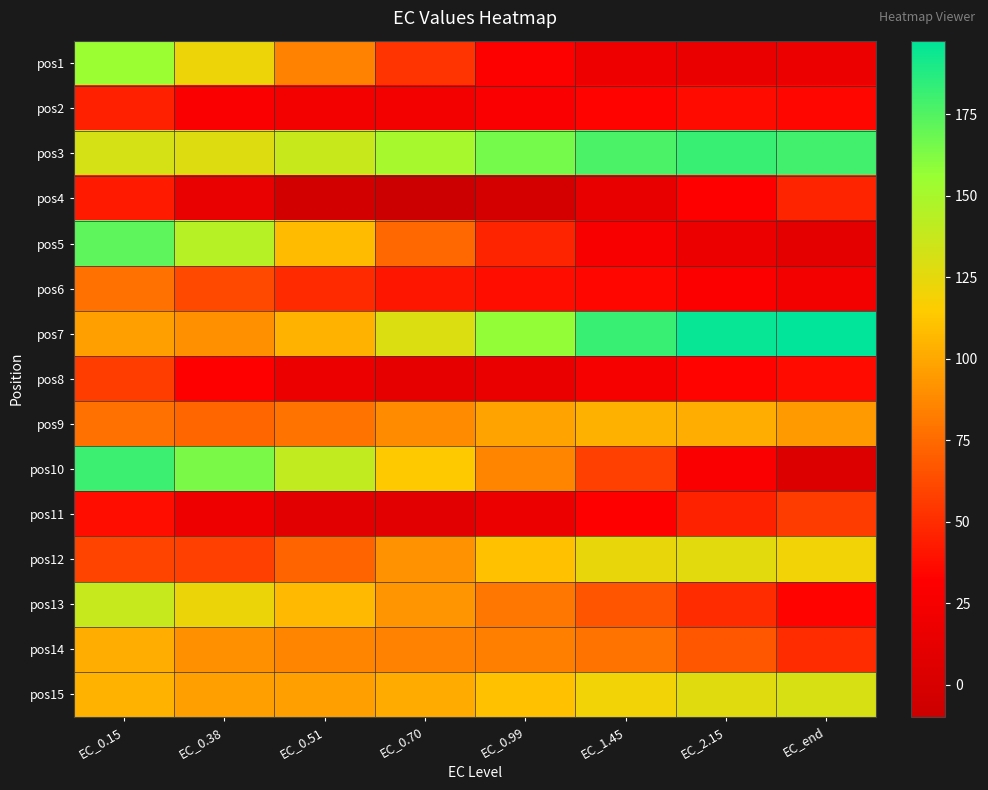

Which series changed the most between EC_0.15 and EC_end?

pos10